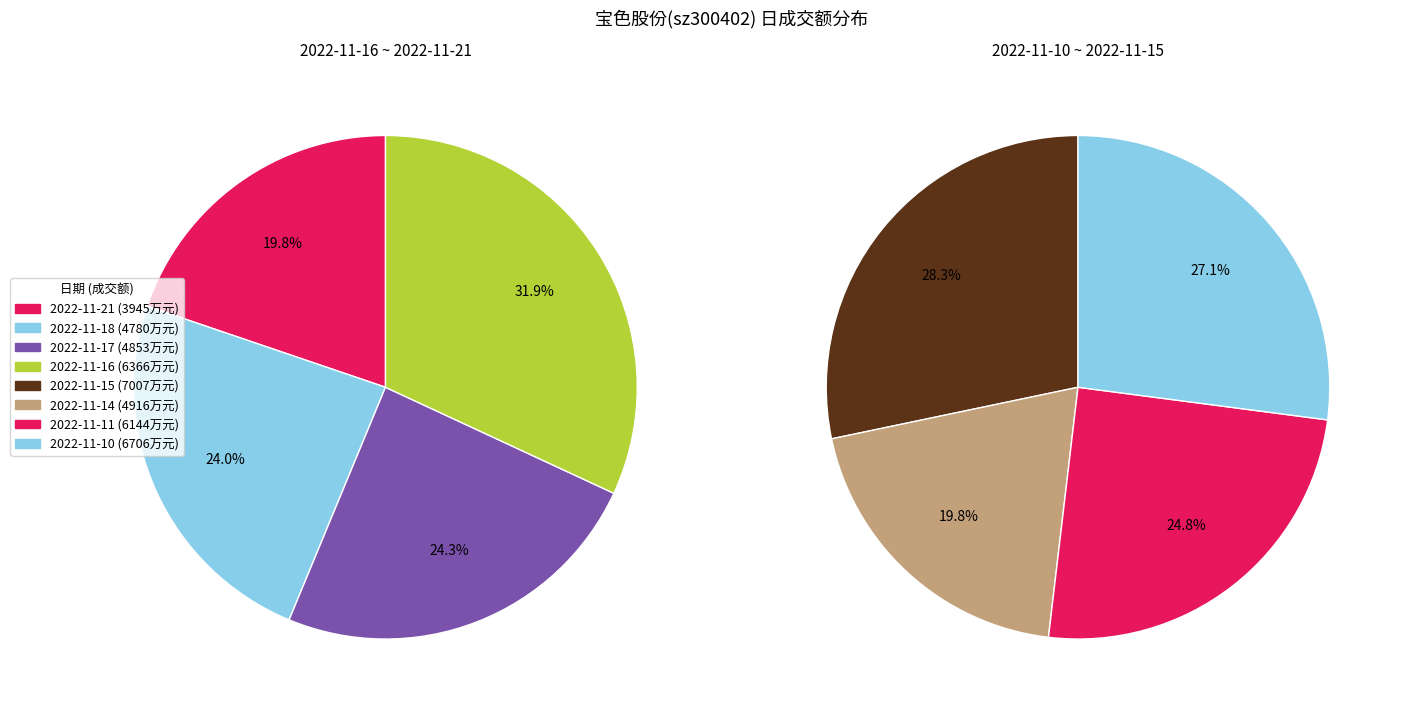

How much of the chart is everything except 2022-11-10?

85.0%